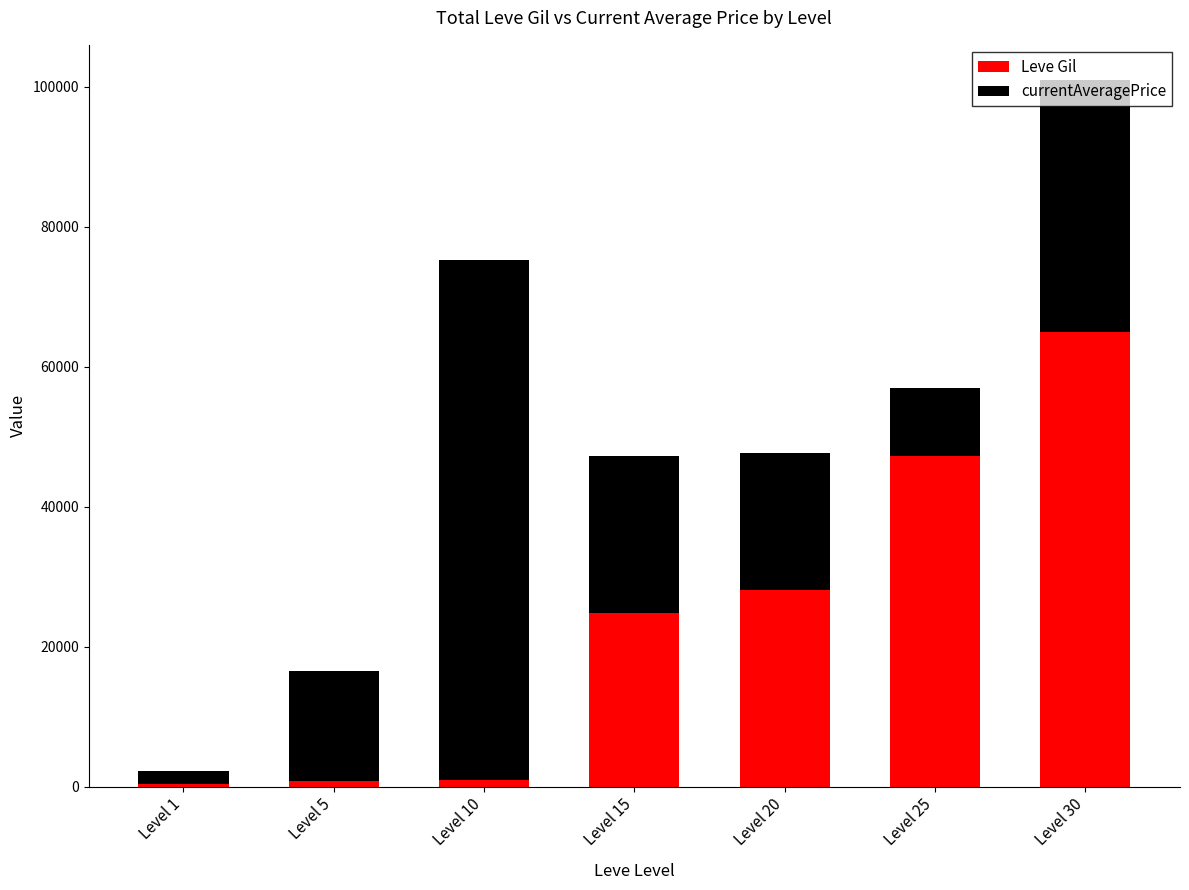

What is the difference between the maximum and minimum values in the Leve Gil series?

64580